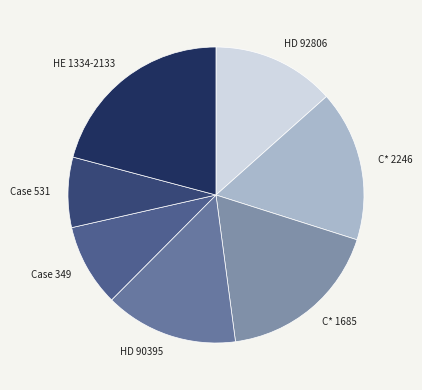

Count the number of slices in the pie.

7